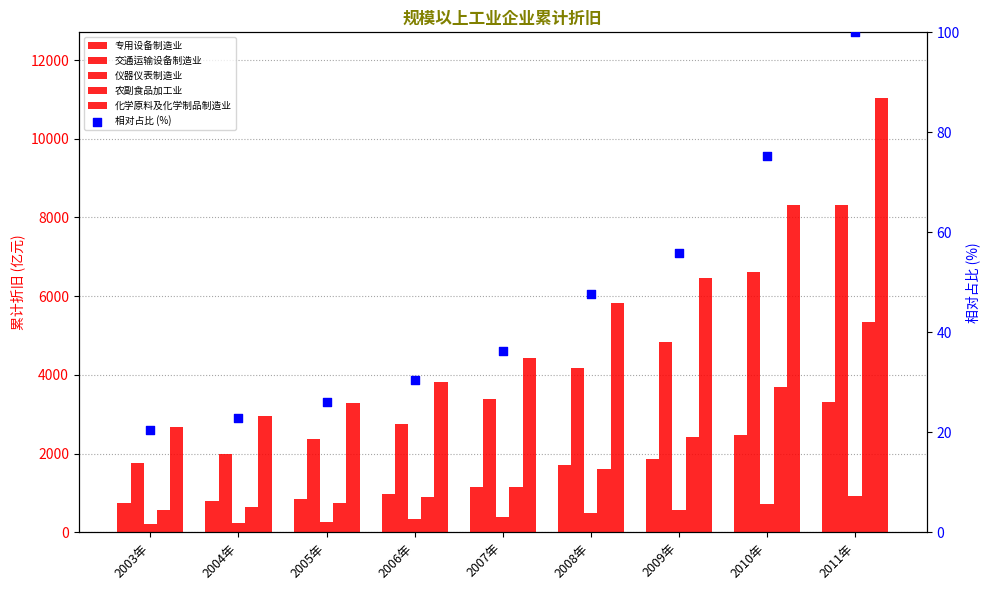

Which series contains the lowest Y value?

相对占比 (%)